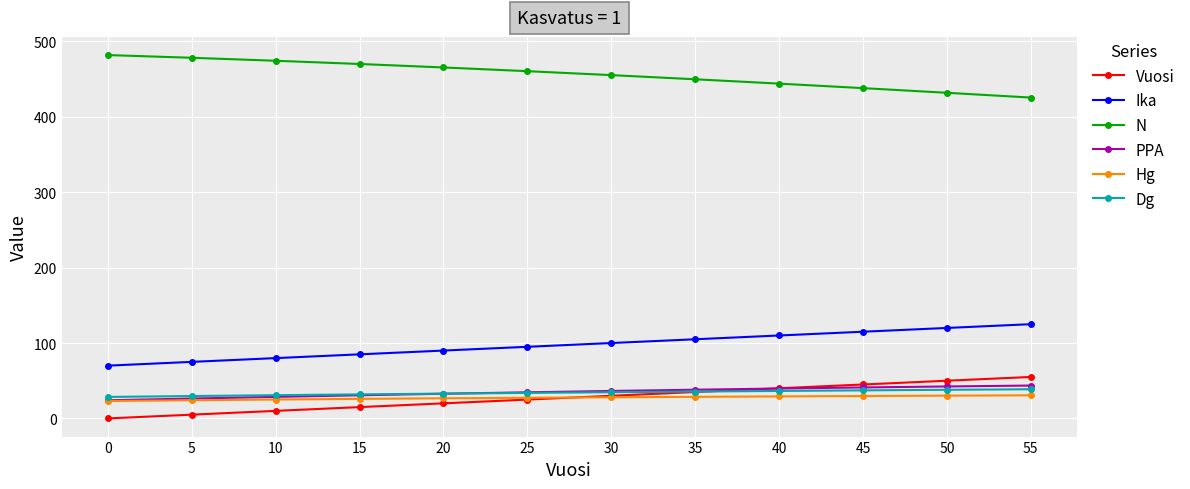

Which series has the largest total across all categories?

N